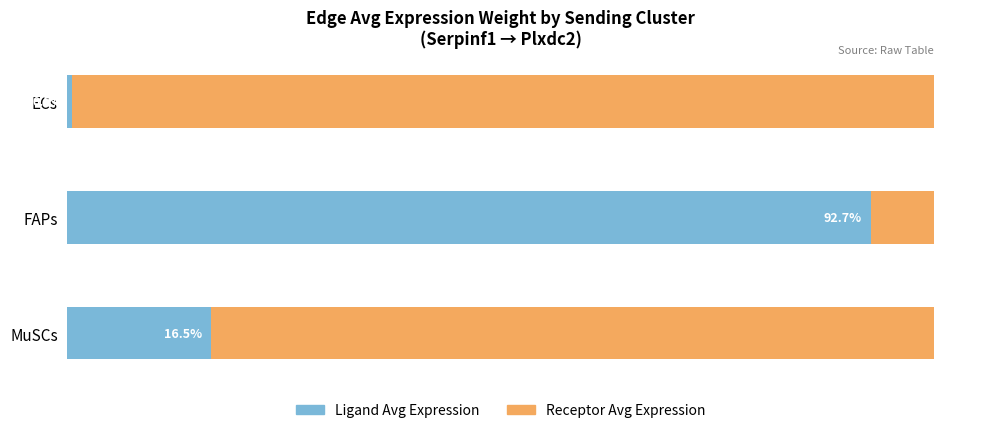

Which category has the highest value in the Ligand Avg Expression series?

FAPs